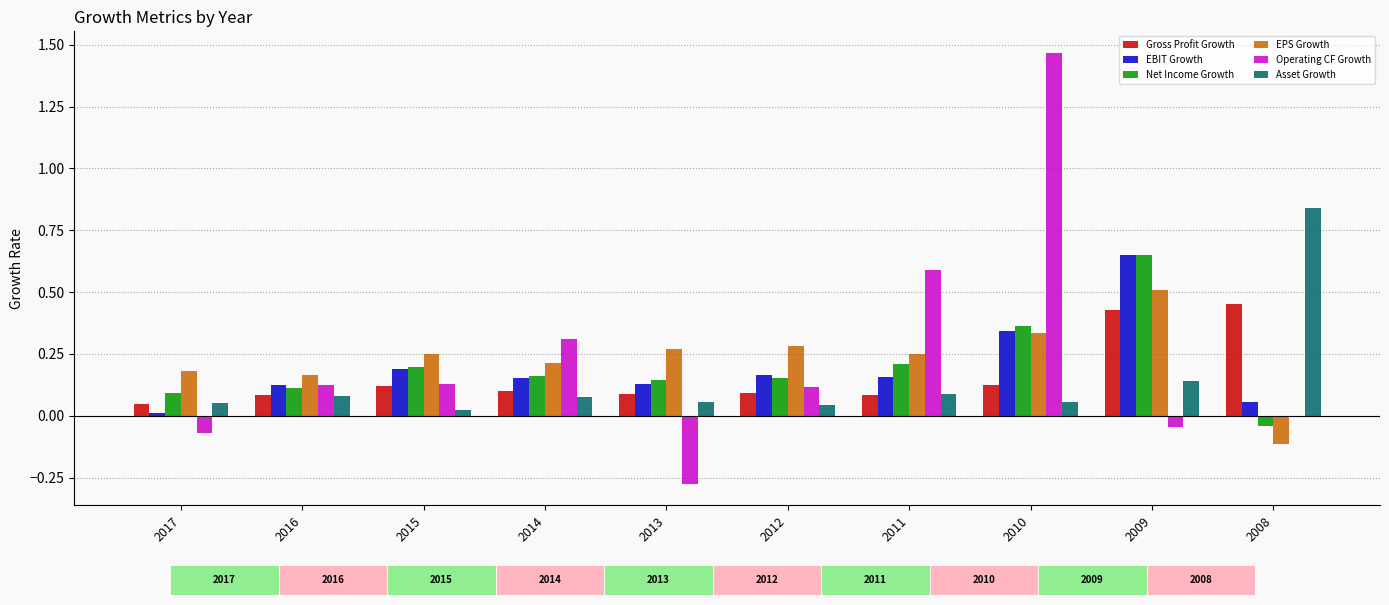

Reading left to right, extract all data points from this chart.

Gross Profit Growth: 0.0	0.1	0.1	0.1	0.1	0.1	0.1	0.1	0.4	0.5
EBIT Growth: 0.0	0.1	0.2	0.2	0.1	0.2	0.2	0.3	0.6	0.1
Net Income Growth: 0.1	0.1	0.2	0.2	0.1	0.2	0.2	0.4	0.7	-0.0
EPS Growth: 0.2	0.2	0.2	0.2	0.3	0.3	0.2	0.3	0.5	-0.1
Operating CF Growth: -0.1	0.1	0.1	0.3	-0.3	0.1	0.6	1.5	-0.0	-0.0
Asset Growth: 0.1	0.1	0.0	0.1	0.1	0.0	0.1	0.1	0.1	0.8